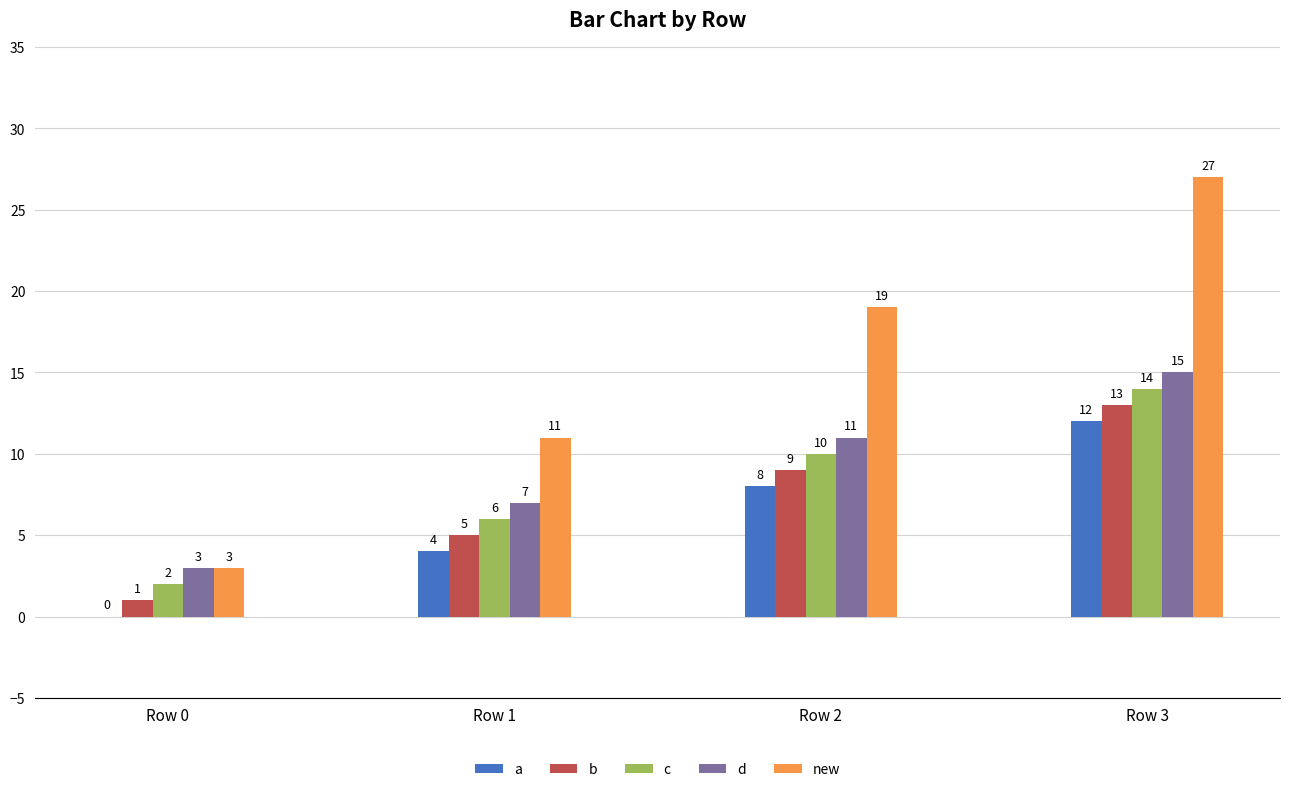

At which label does new reach its peak?

Row 3